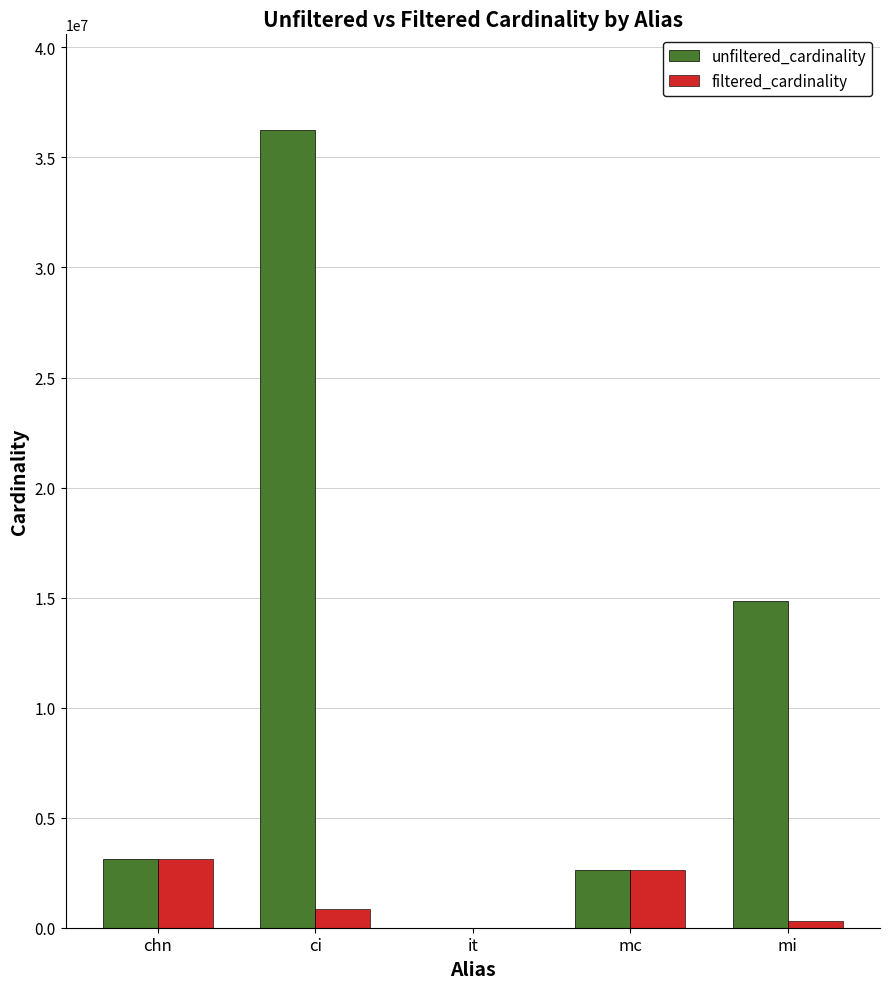

What are all the series names shown in the legend?

unfiltered_cardinality, filtered_cardinality